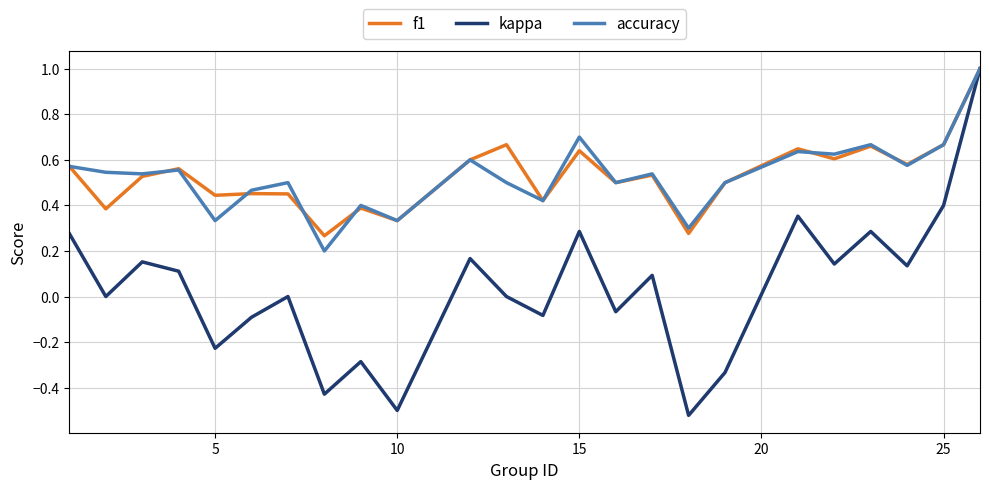

What is the maximum value shown in the chart?

1.0